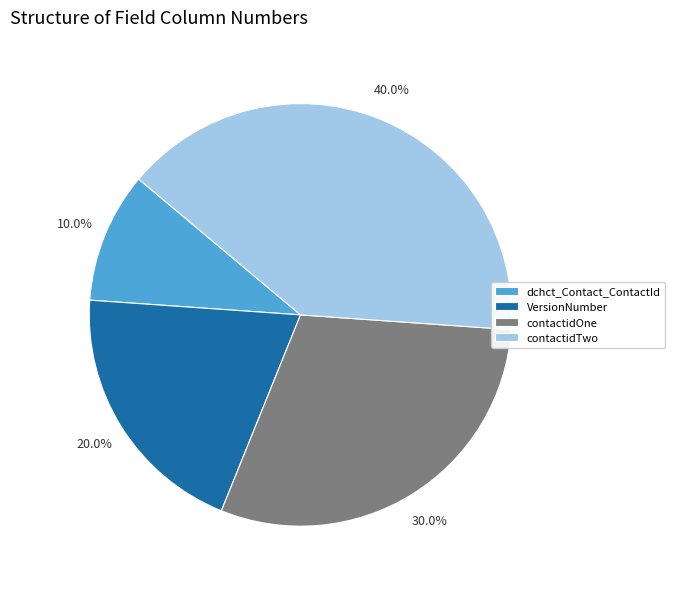

Is the sum of contactidTwo and VersionNumber greater than half?

Yes